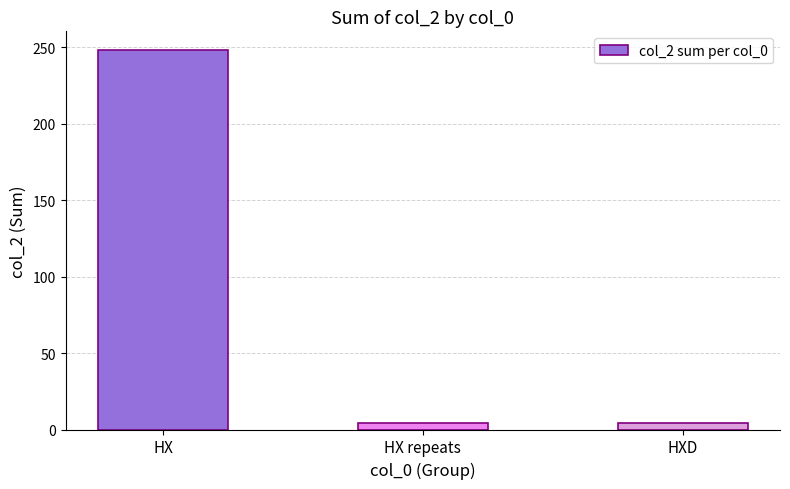

How many values are between 4 and 248?

3